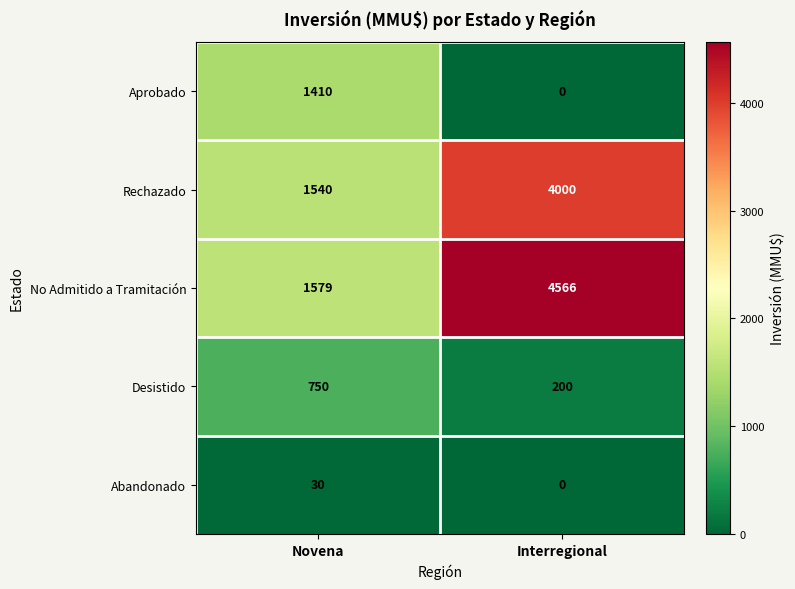

Reading right to left, list all the values displayed in this chart.

Aprobado: Interregional=0	Novena=1410
Rechazado: Interregional=4000	Novena=1540
No Admitido a Tramitación: Interregional=4566	Novena=1579
Desistido: Interregional=200	Novena=750
Abandonado: Interregional=0	Novena=30